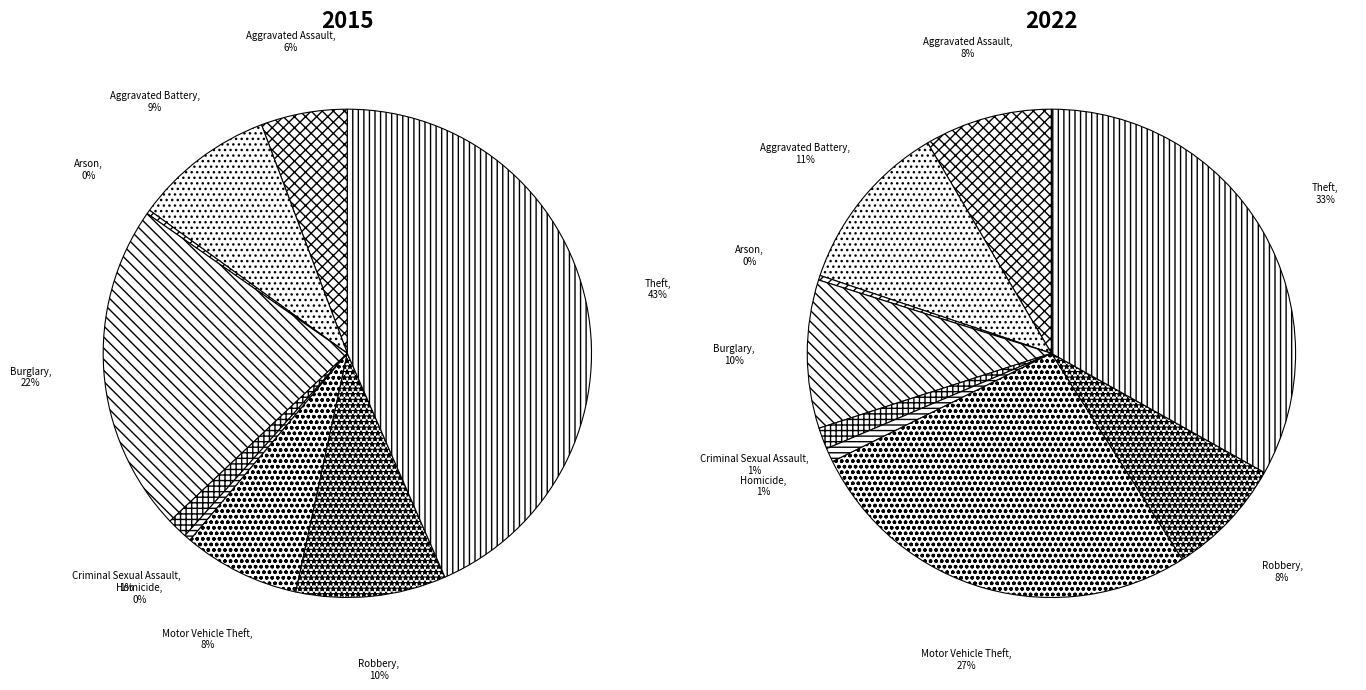

To the nearest percent, what is the average slice percentage?

11%